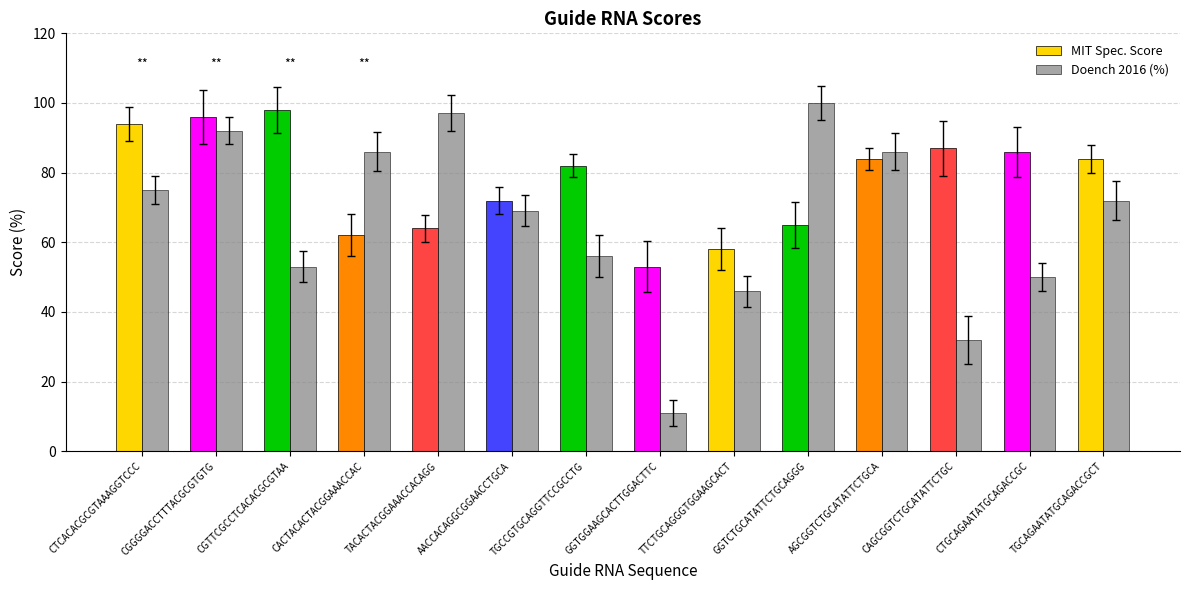

What is the average value of the Doench 2016 (%) series?

66